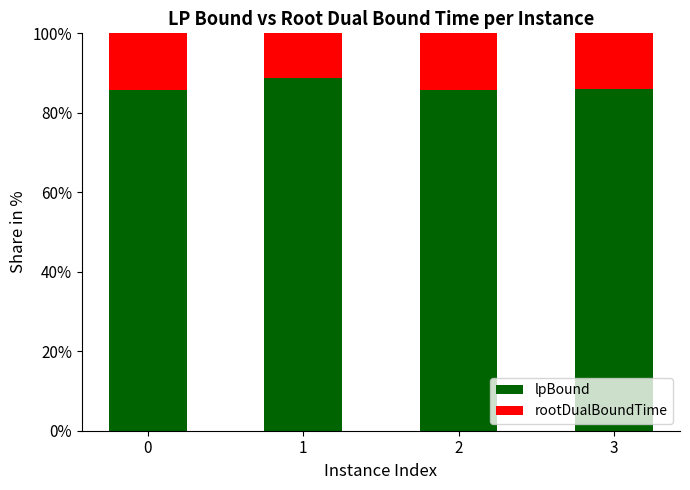

What is the total value across all series at 1?

100.0